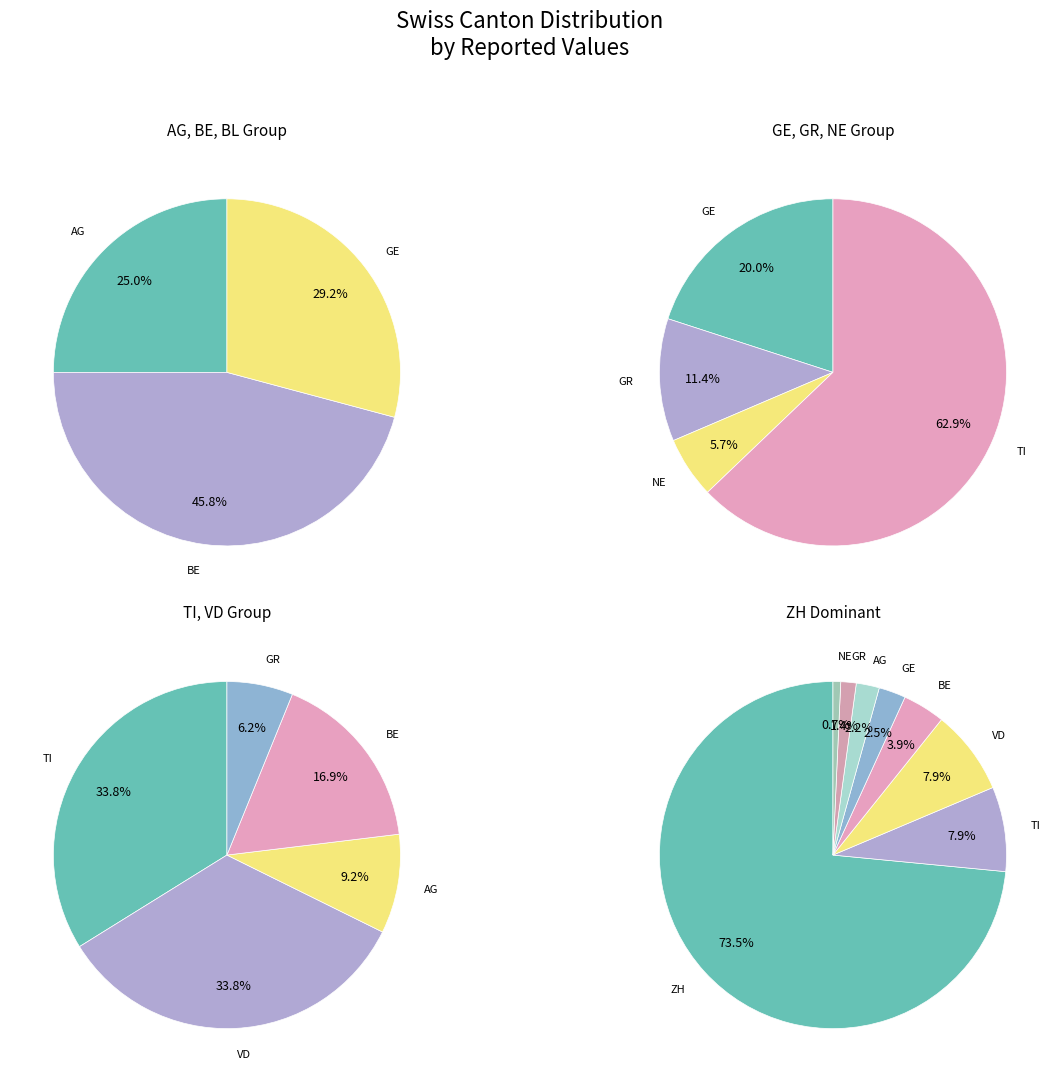

True or false: GE accounts for 1% of the total.

False